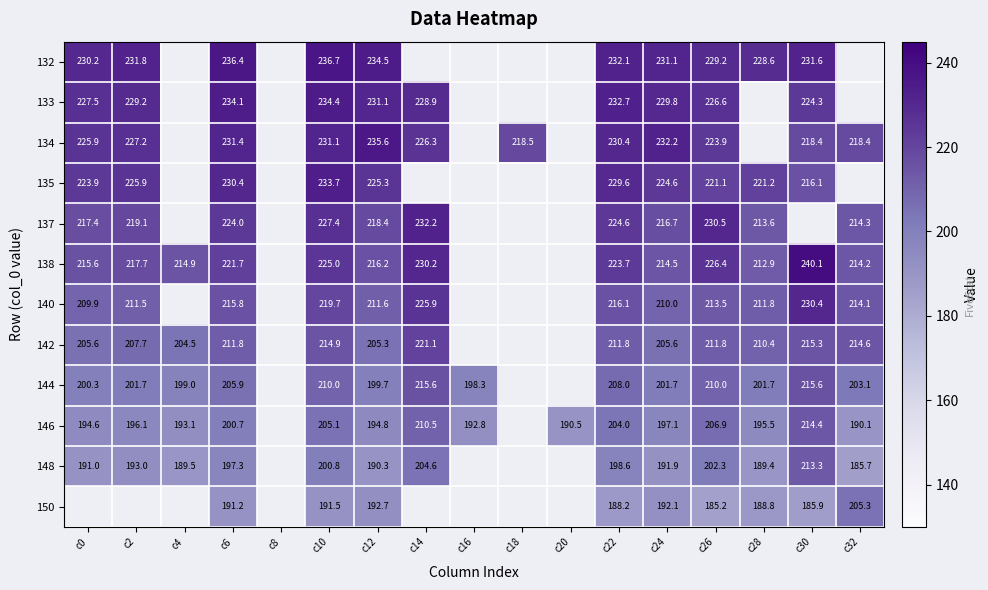

Is the value of 138 at c0 greater than the value of 134 at c24?

No